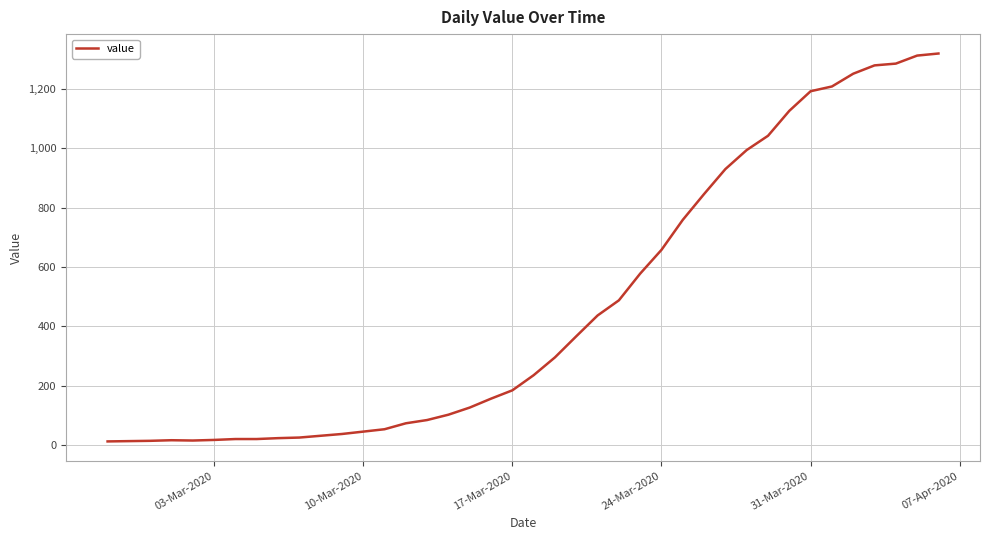

What is the maximum value shown in the chart?

1319